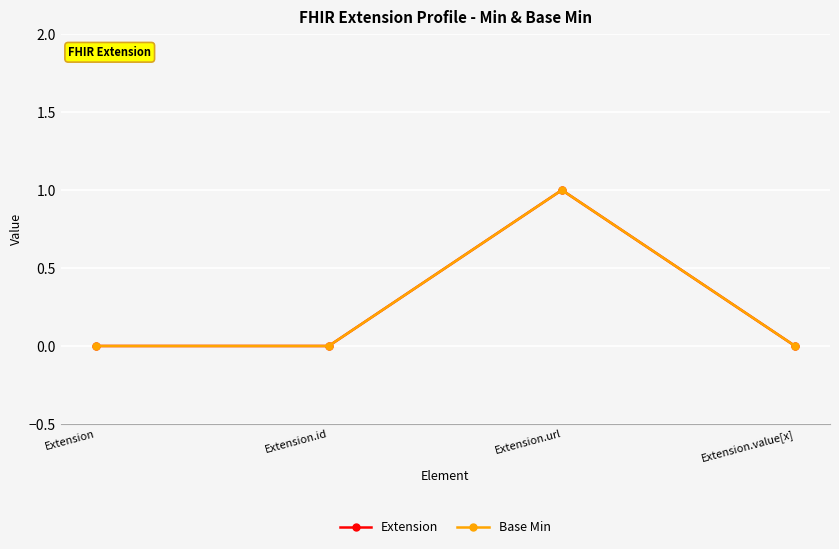

True or false: Extension and Base Min intersect in this chart.

False